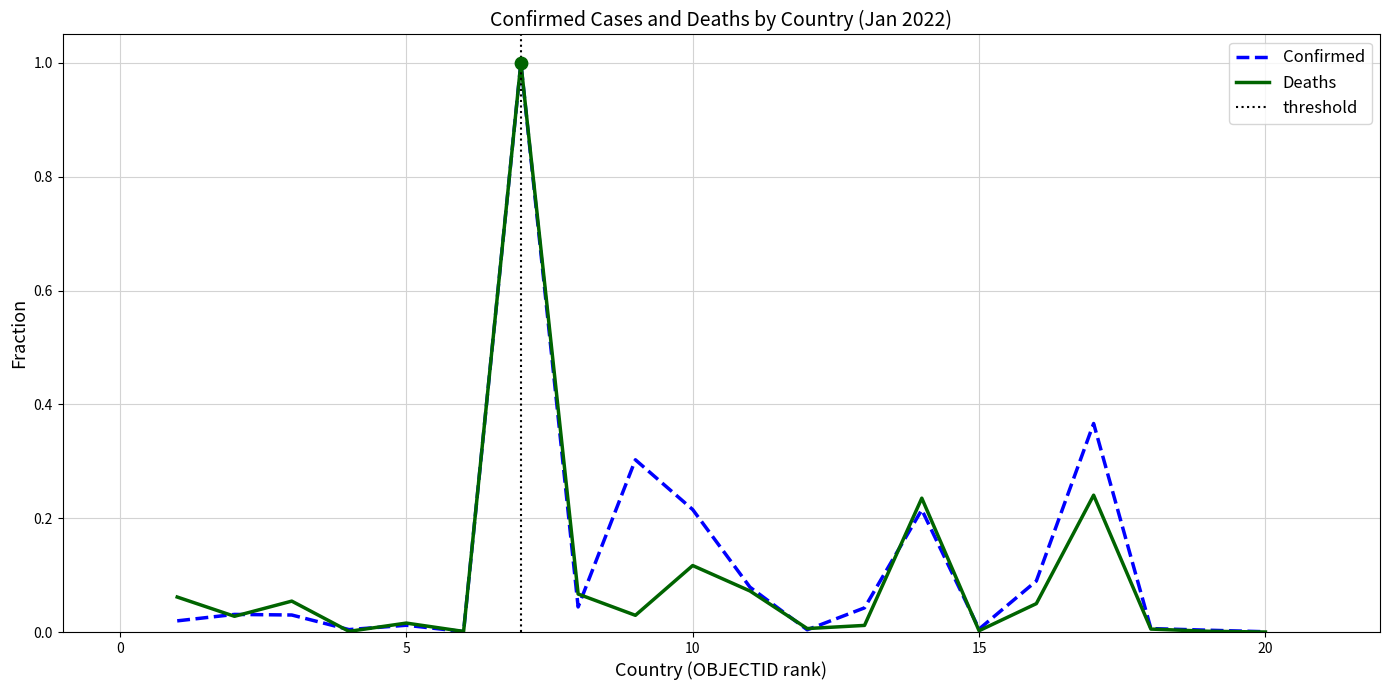

True or false: Deaths has a value of 0.0 at 15.

True